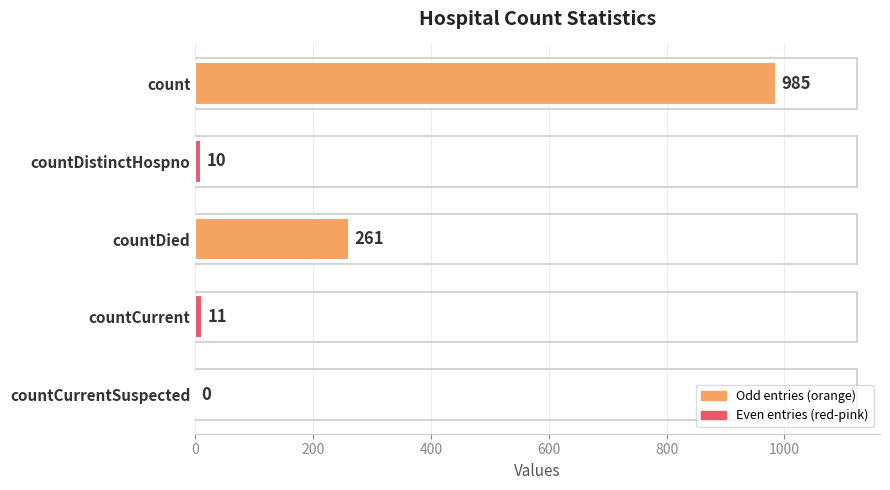

Which has a higher value, countCurrent or countDistinctHospno?

countCurrent